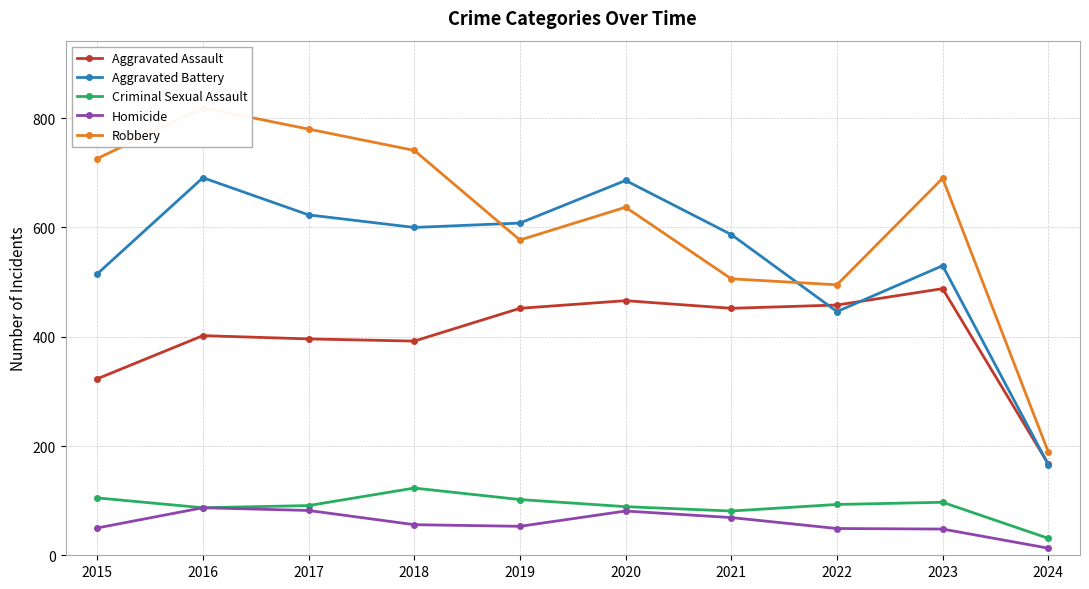

Is this an area chart (filled region under the line)?

No